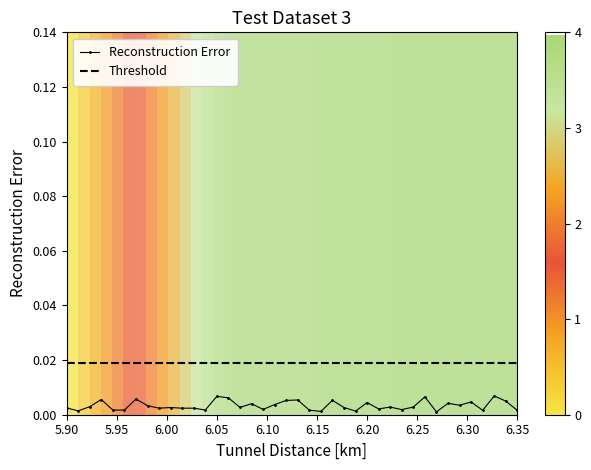

True or false: Reconstruction Error has more than 2 interior local peaks.

True